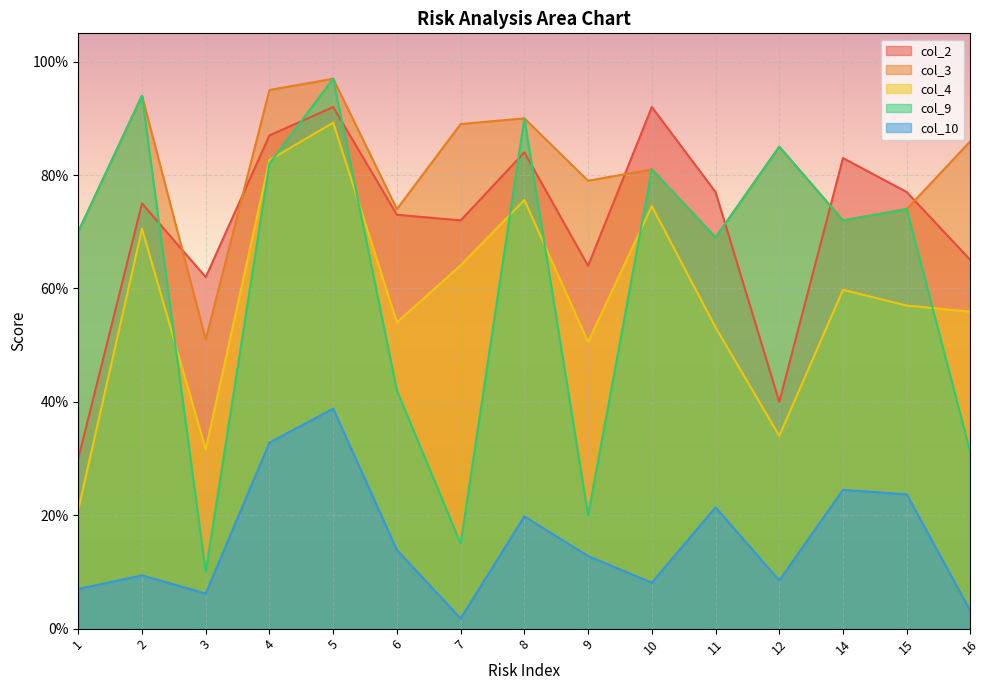

The value of col_3 at 9 is 0.8. True or false?

True